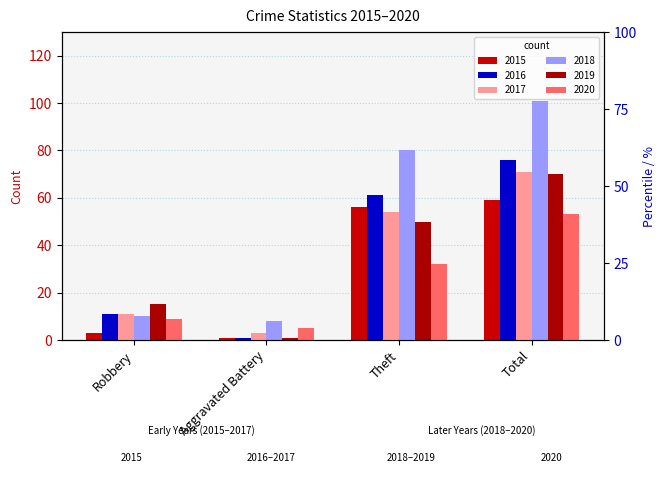

At which category is the sum across all series the highest?

Total